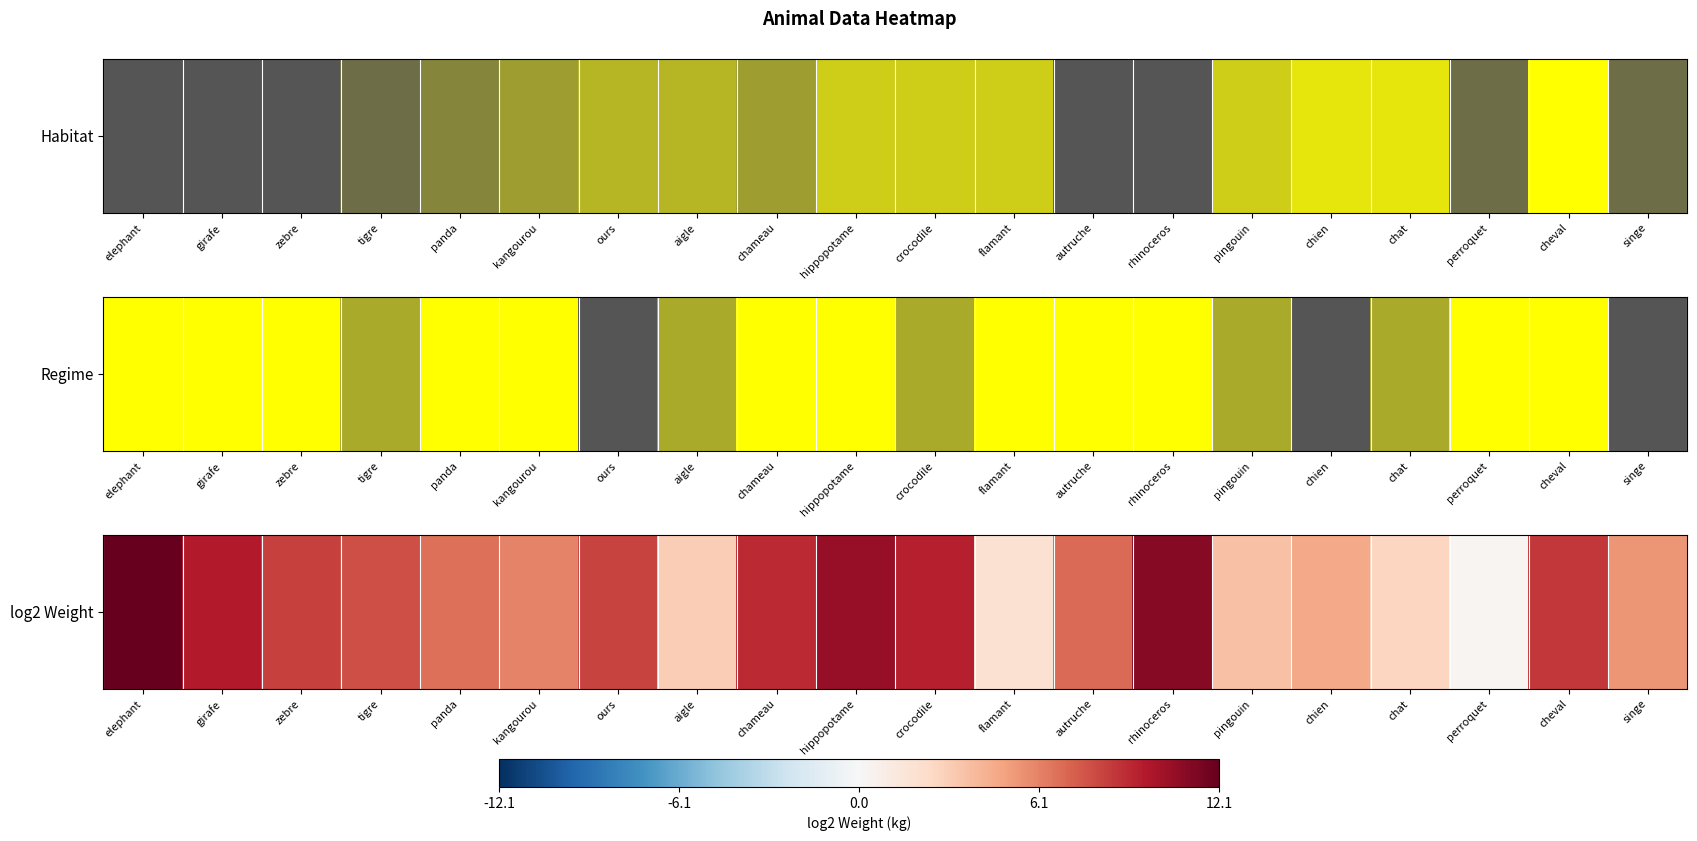

Approximately how many times larger is the value at hippopotame compared to flamant?

5.8